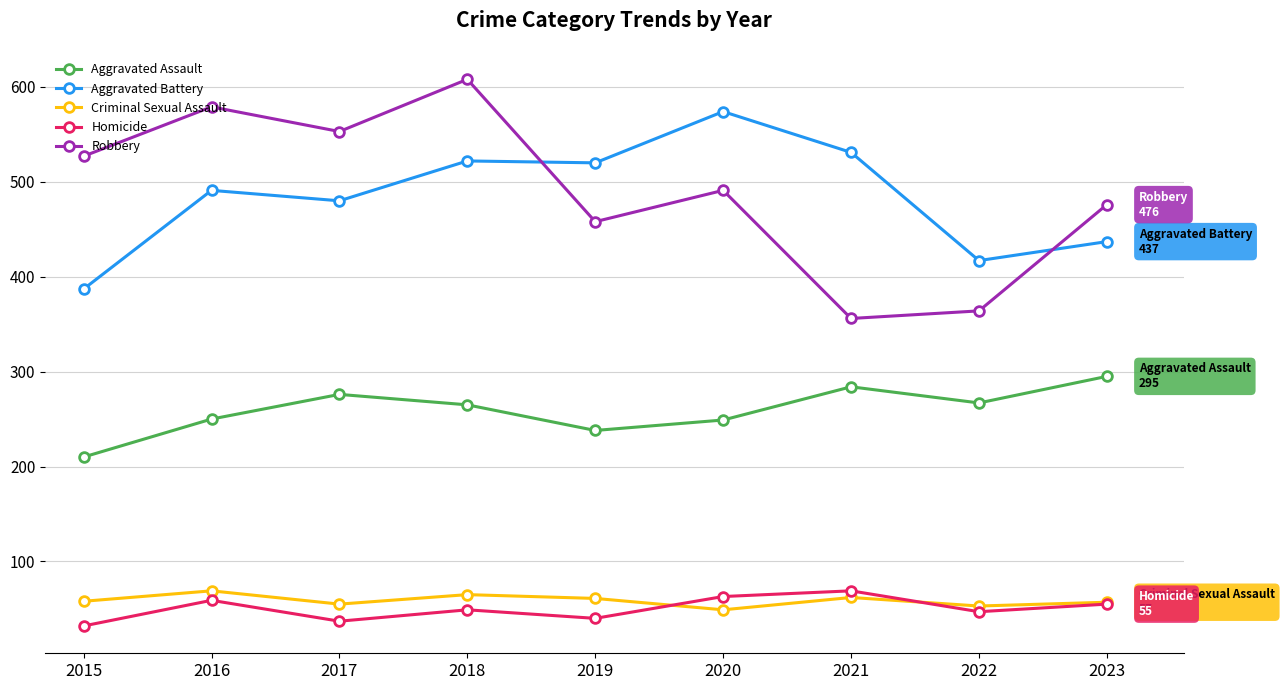

Where is the first local maximum for Aggravated Battery?

2016